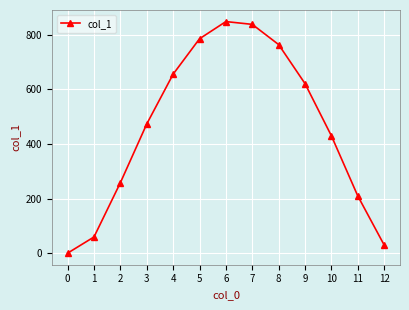

Rank the categories by value from lowest to highest.

0, 12, 1, 11, 2, 10, 3, 9, 4, 8, 5, 7, 6